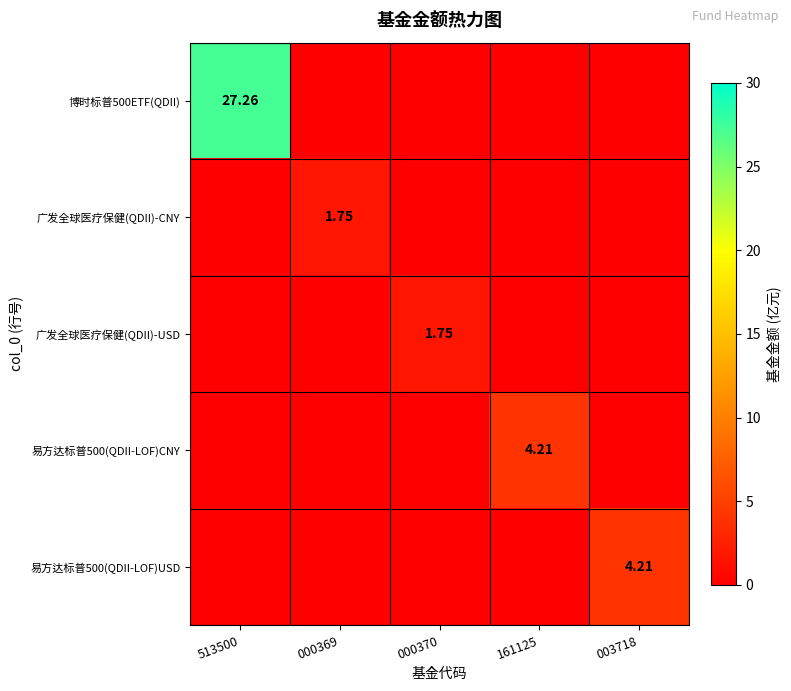

Count the number of categories in the chart.

5